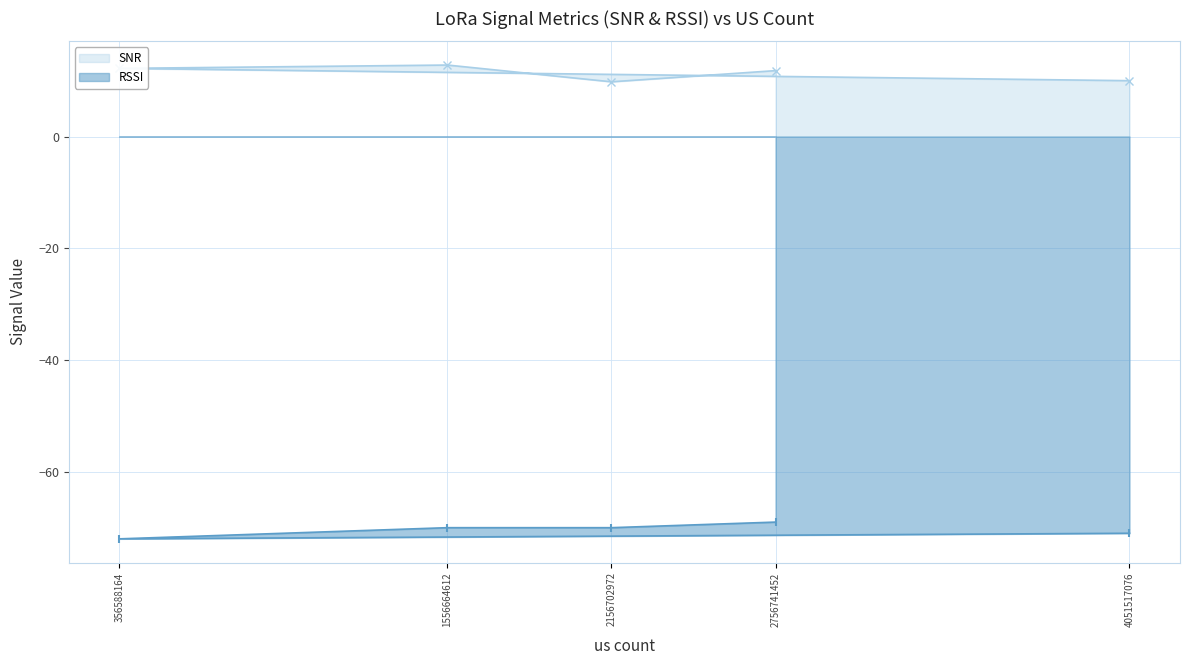

Which series has the largest total across all categories?

SNR